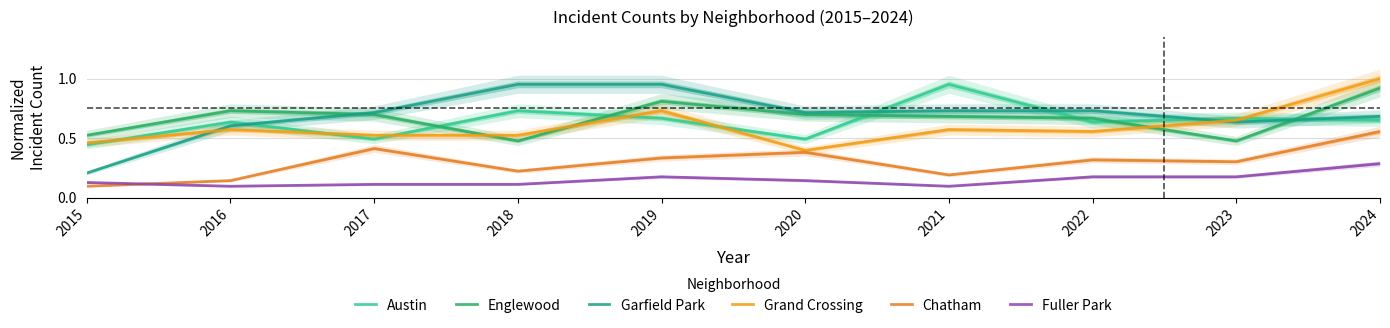

At which category is the sum across all series the highest?

2024